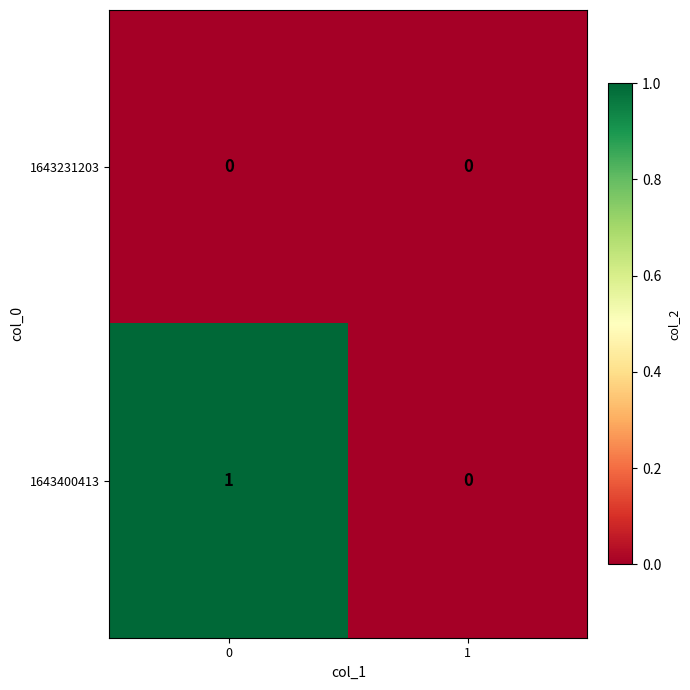

The value of 1643400413 at 1 is 0. True or false?

True